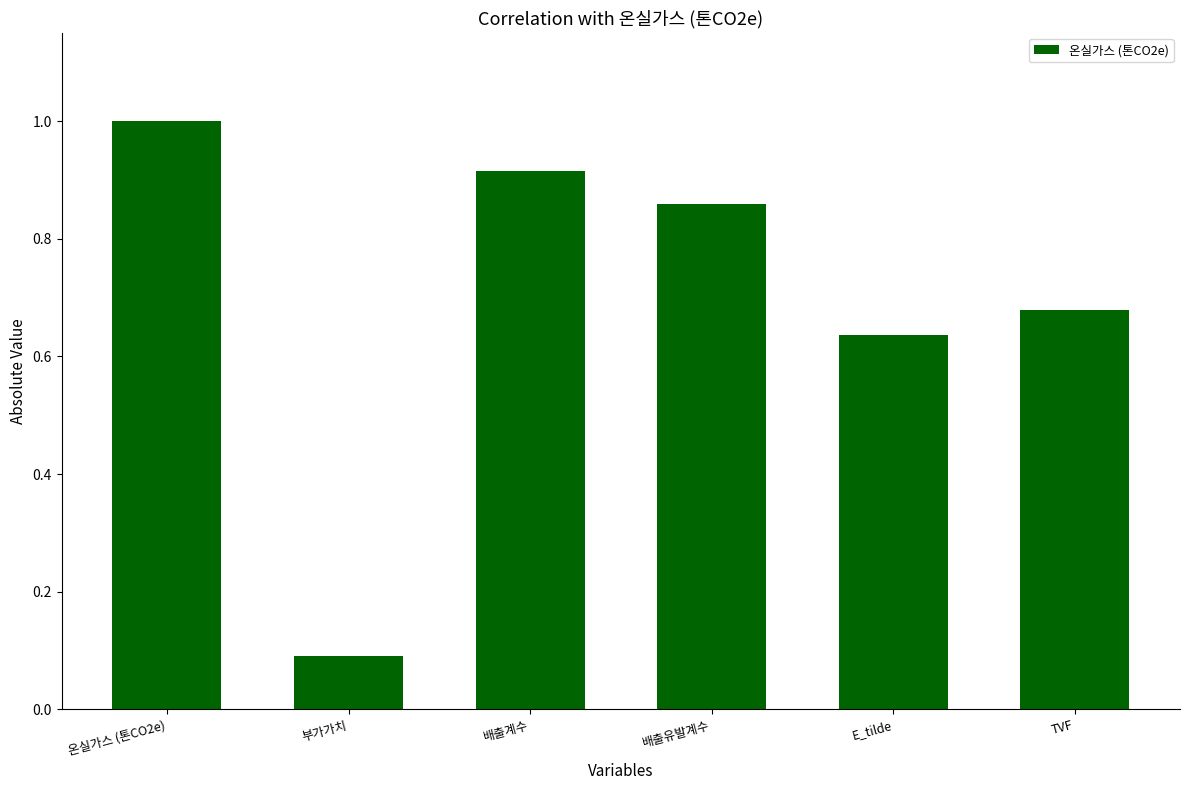

What is the change in value from 부가가치 to E_tilde?

+0.5